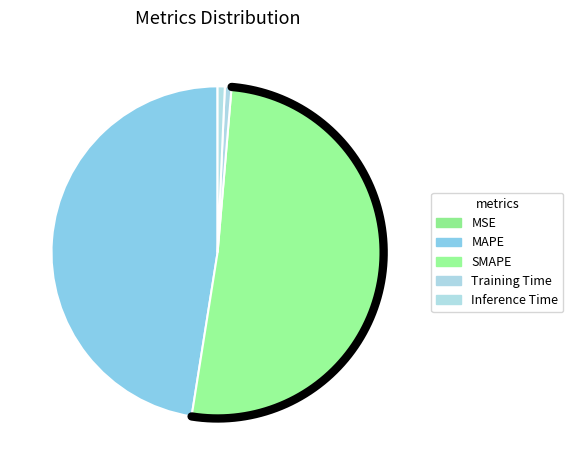

To the nearest percent, what portion does MAPE represent?

47%